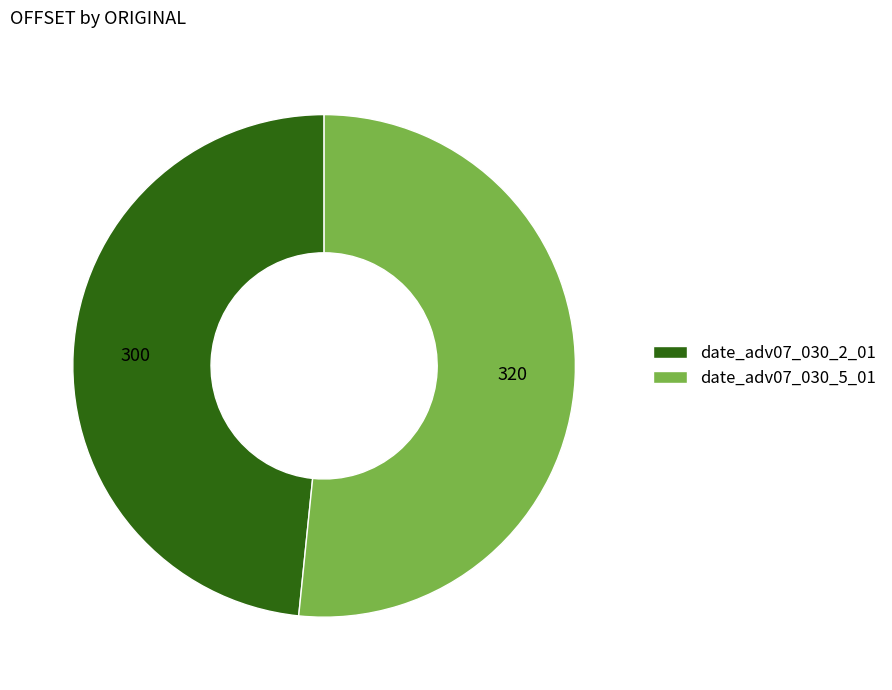

How many segments does this pie chart have?

2